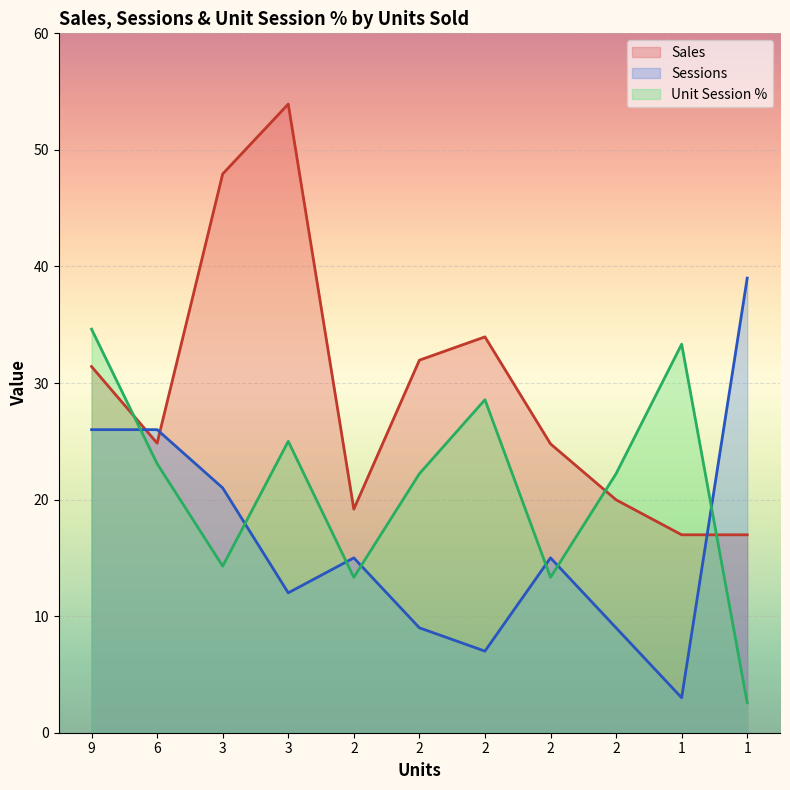

What are all the series names shown in the legend?

Sales, Sessions, Unit Session %